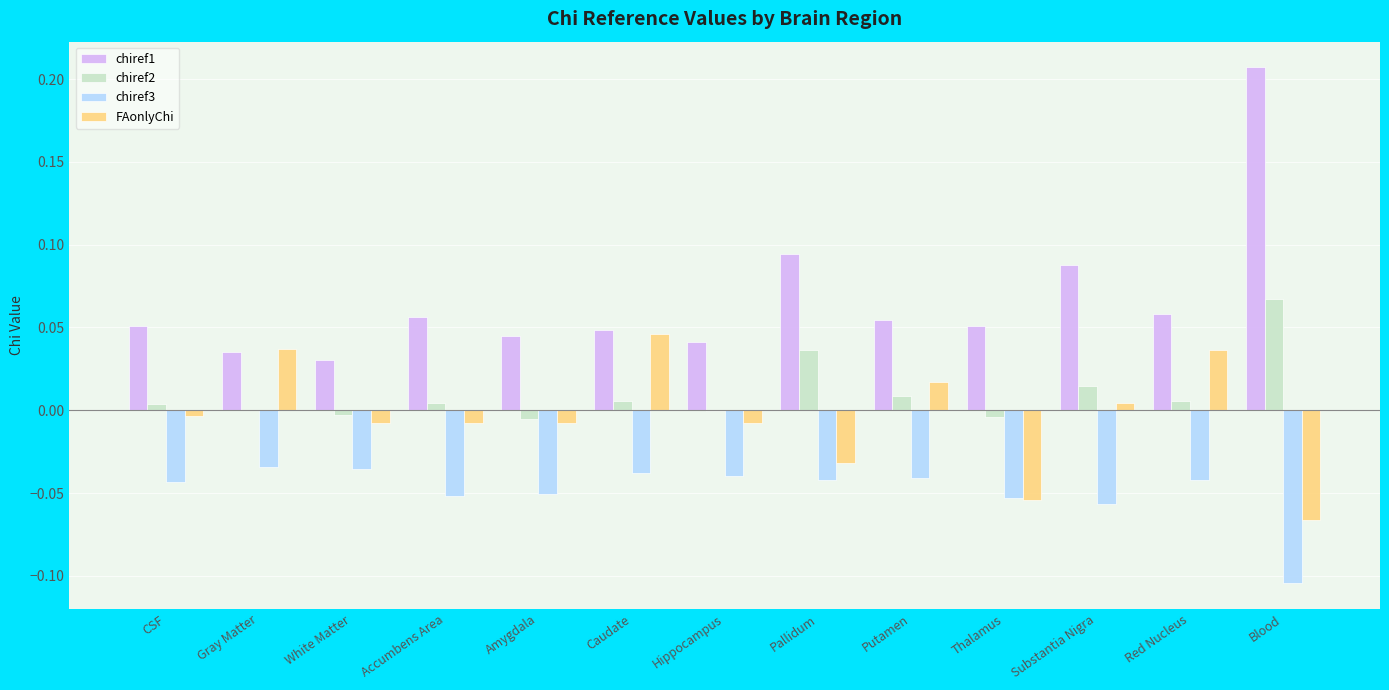

At which category is the sum across all series the highest?

Blood